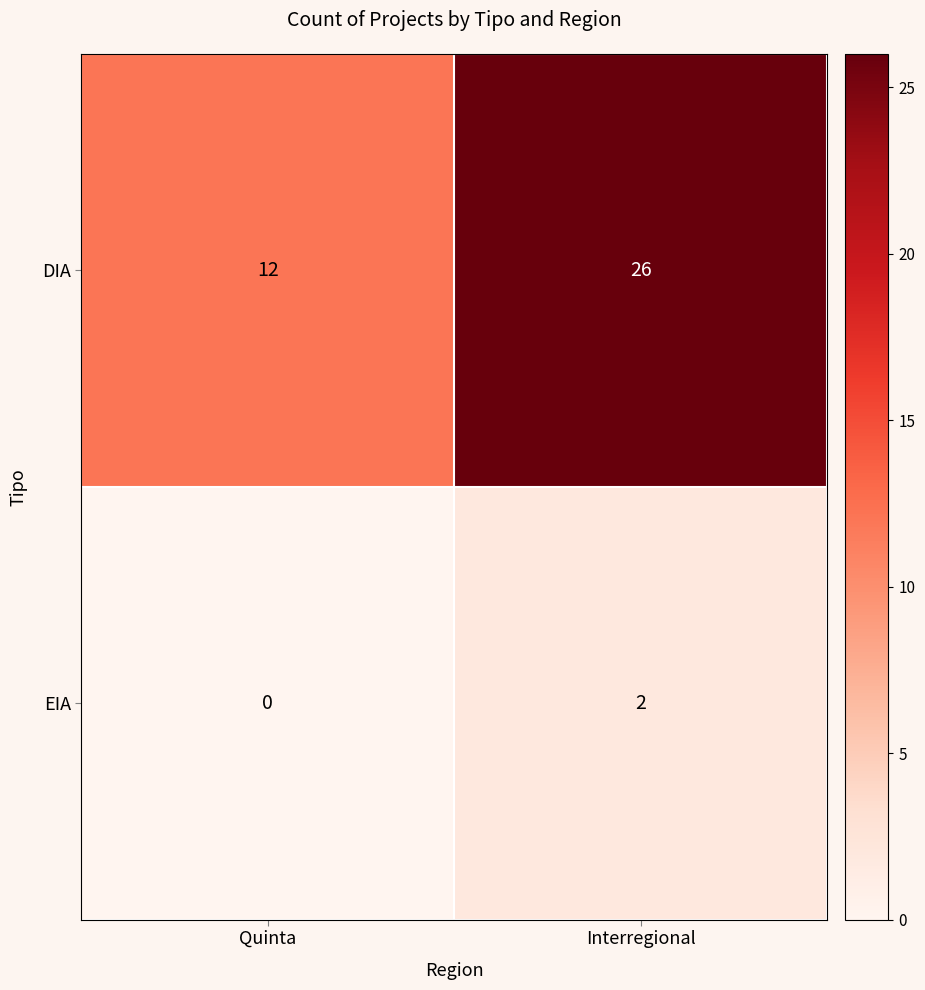

At which label is DIA closest to 19?

Quinta